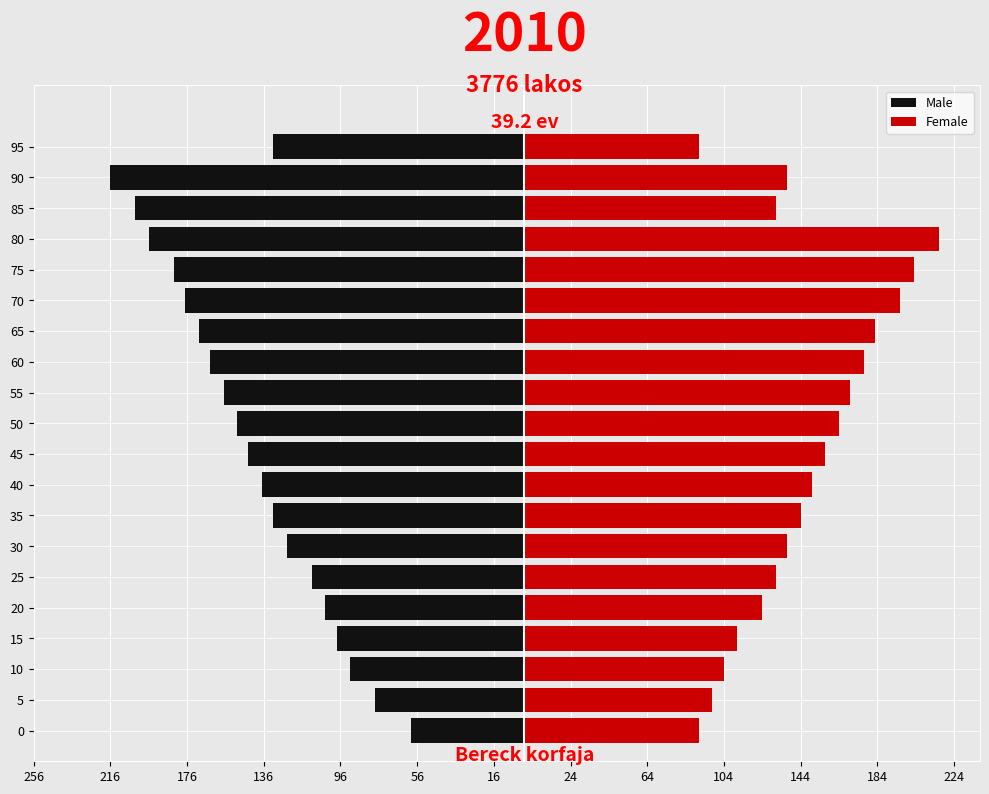

List the series in order of their peak value, lowest first.

Male, Female